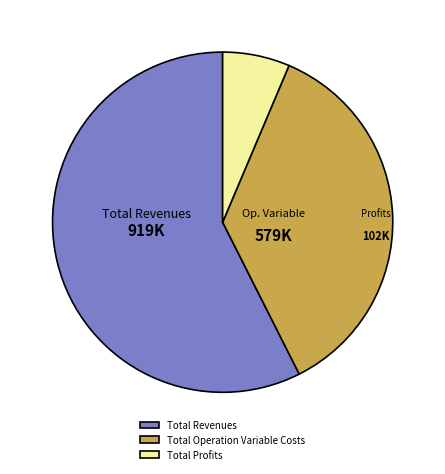

Which category has the biggest portion of the pie?

Total Revenues